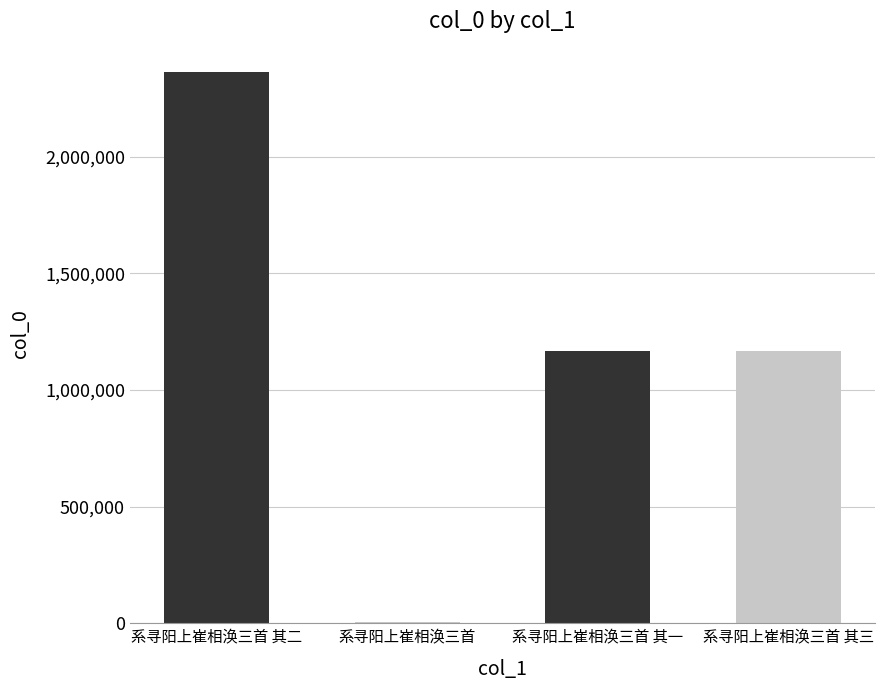

True or false: the data shows 1168356 at 系寻阳上崔相涣三首 其三.

True